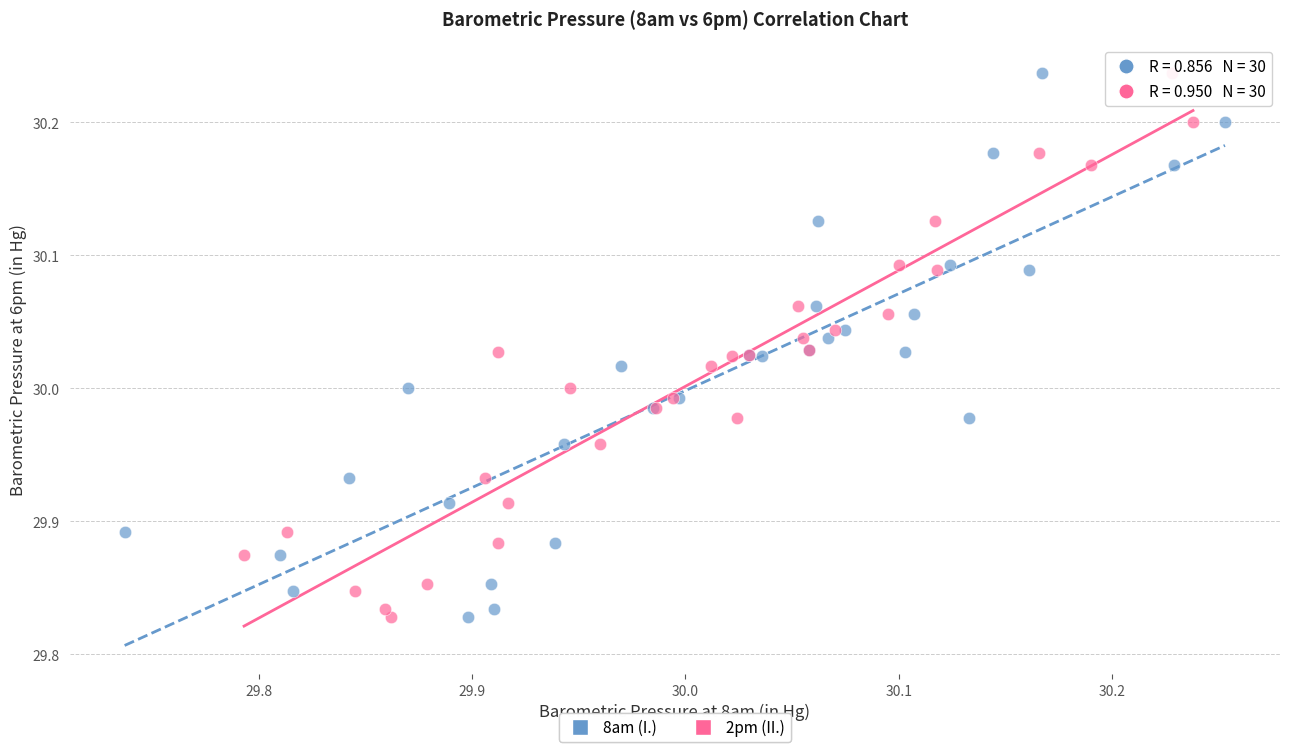

What are all the series names shown in the legend?

8am (I.), 2pm (II.)